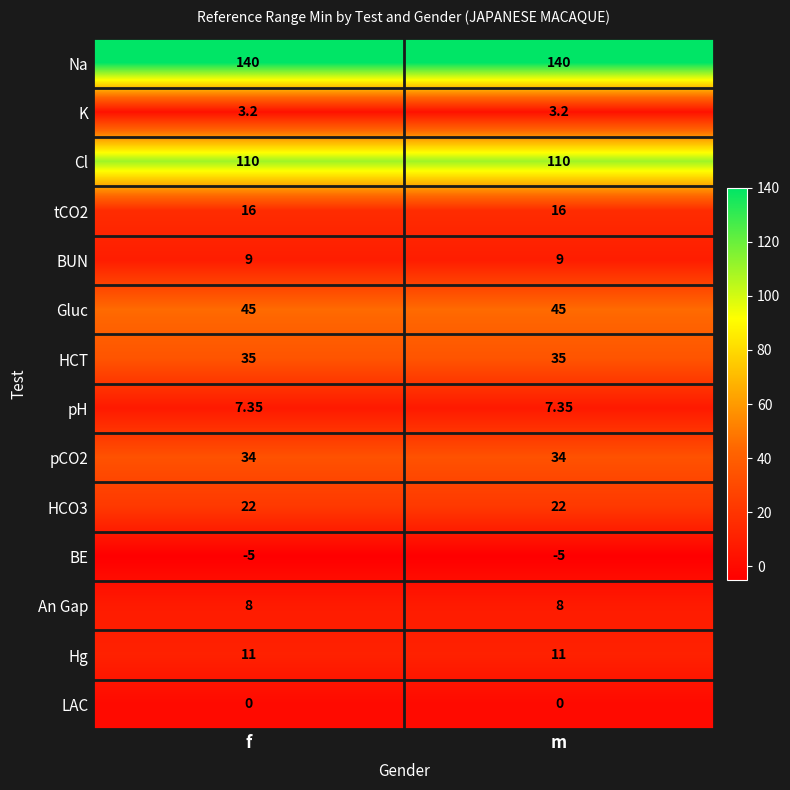

Is the value of Hg at m greater than the value of An Gap at m?

Yes